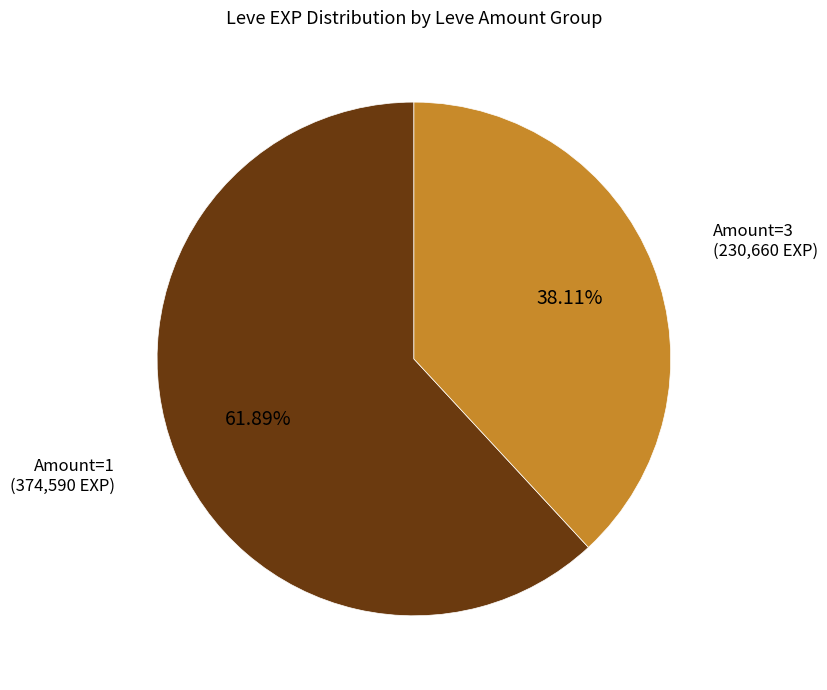

Is there a majority slice in this chart?

Yes